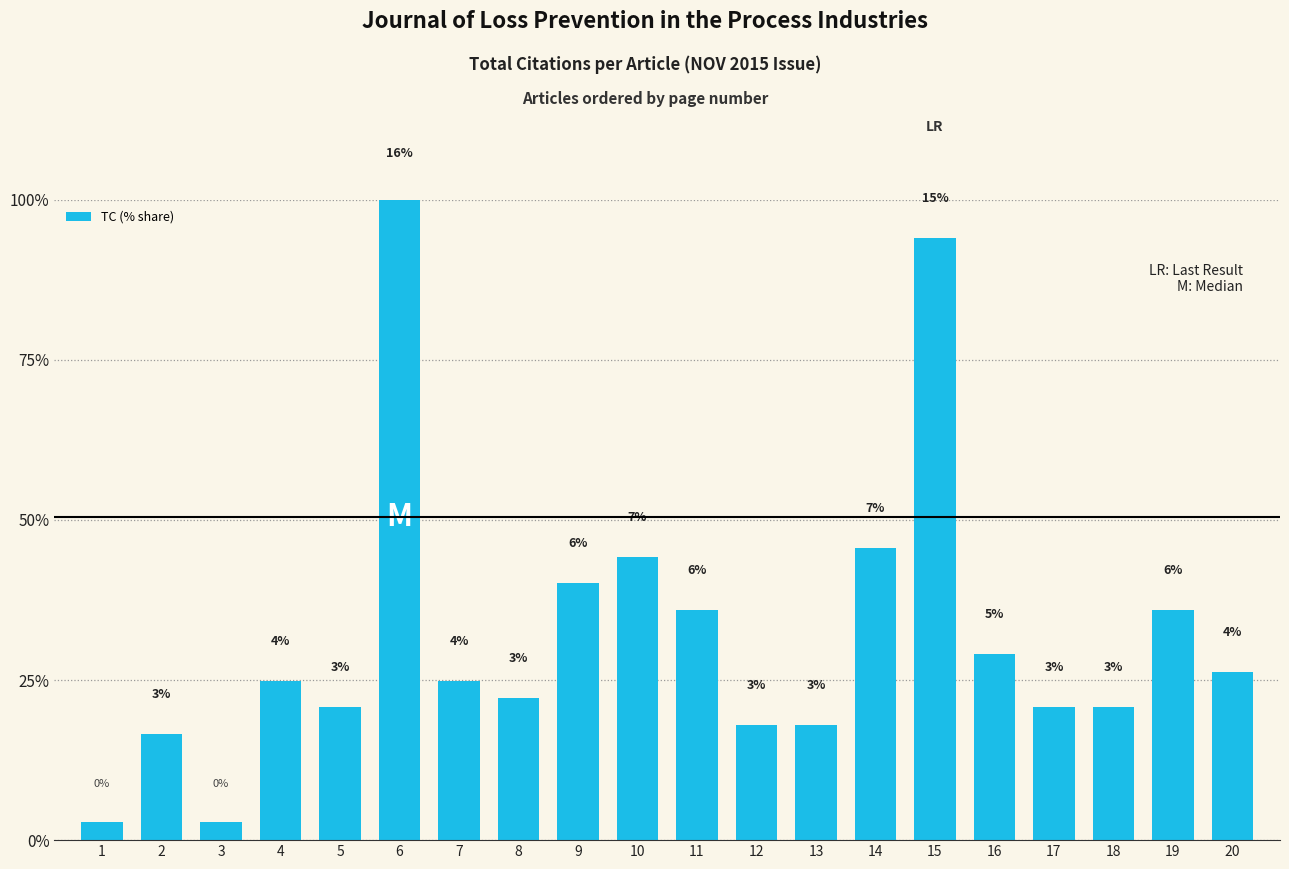

Which category has the highest value across all series?

6